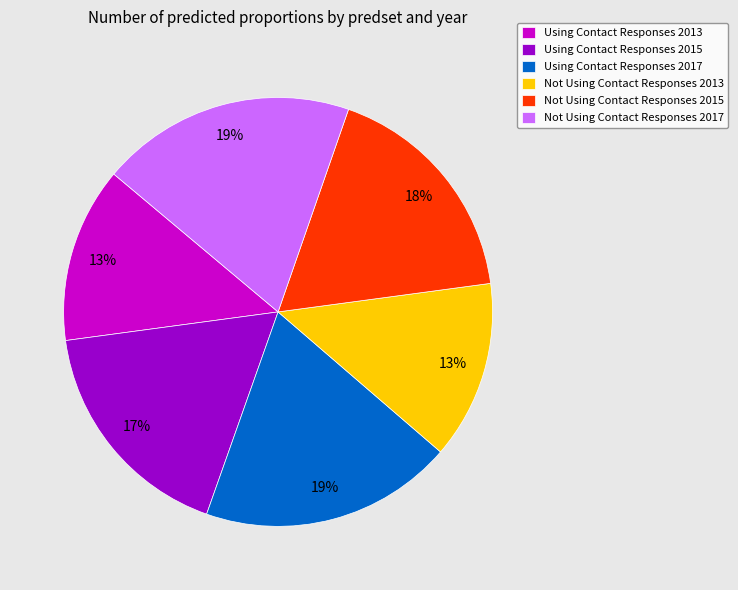

To the nearest percent, what percentage of the pie is Using Contact Responses 2015?

17%